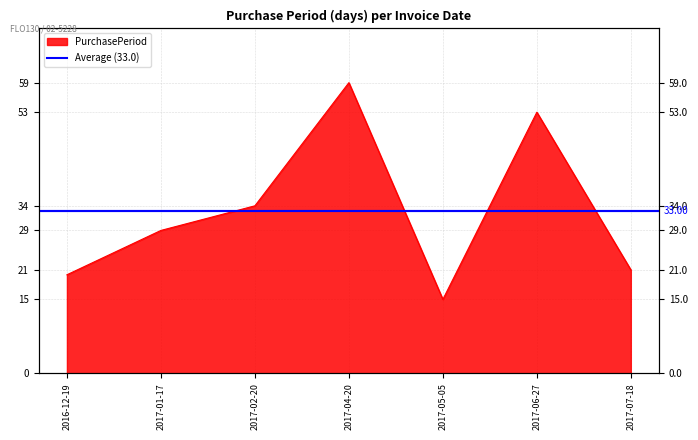

Where is the data nearest to the value 37?

2017-02-20